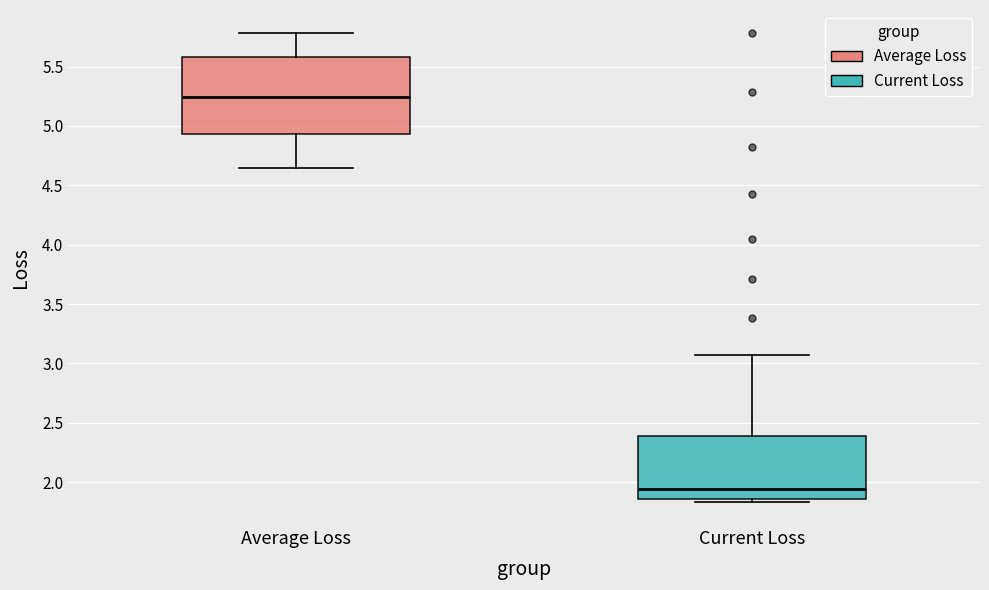

Where does the median line of the box for Average Loss sit on the y-axis? The values are not printed on the chart, so give them approximately, as read against the axis.

5.25